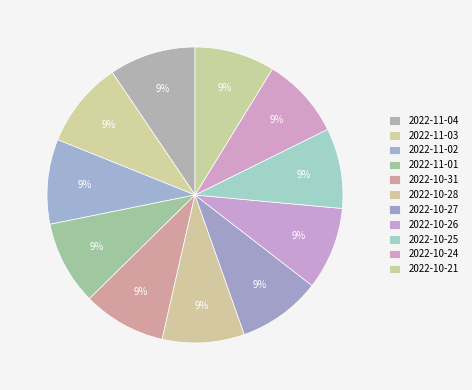

Combined, do 2022-11-03 and 2022-10-24 account for over 50%?

No